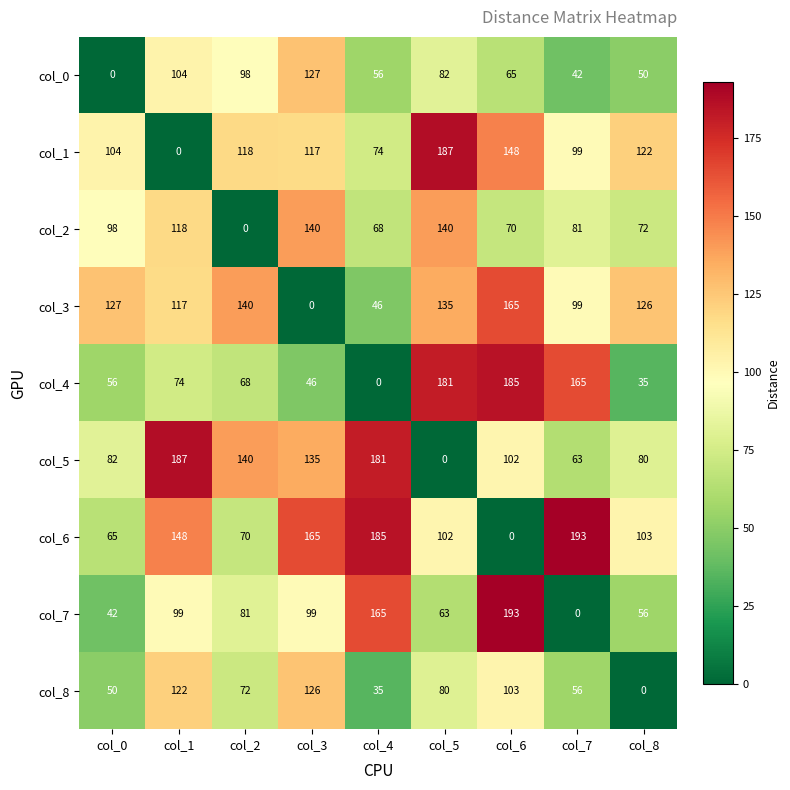

At how many categories does at least one series exceed 1?

9